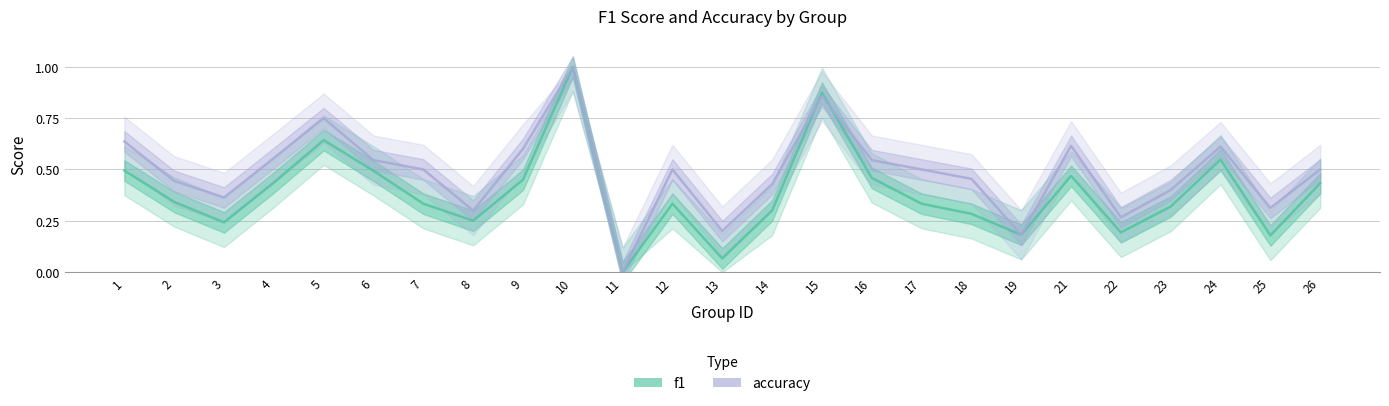

How many lines are shown in the chart?

2